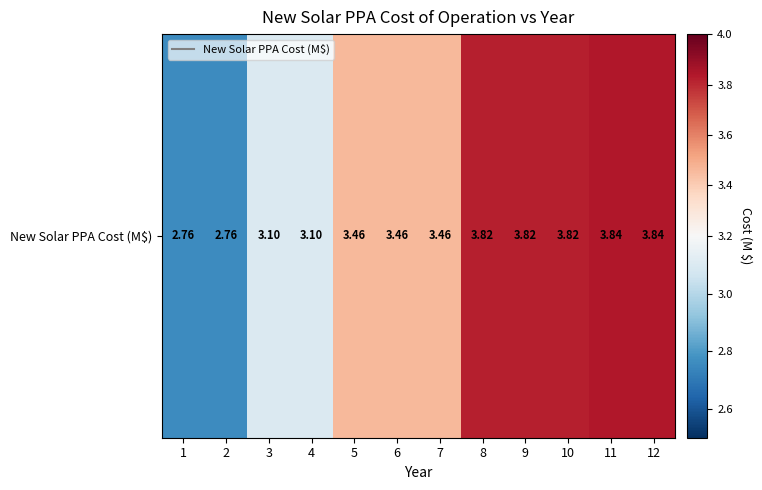

Reading left to right, list all the values displayed in this chart.

1=2.8	2=2.8	3=3.1	4=3.1	5=3.5	6=3.5	7=3.5	8=3.8	9=3.8	10=3.8	11=3.8	12=3.8